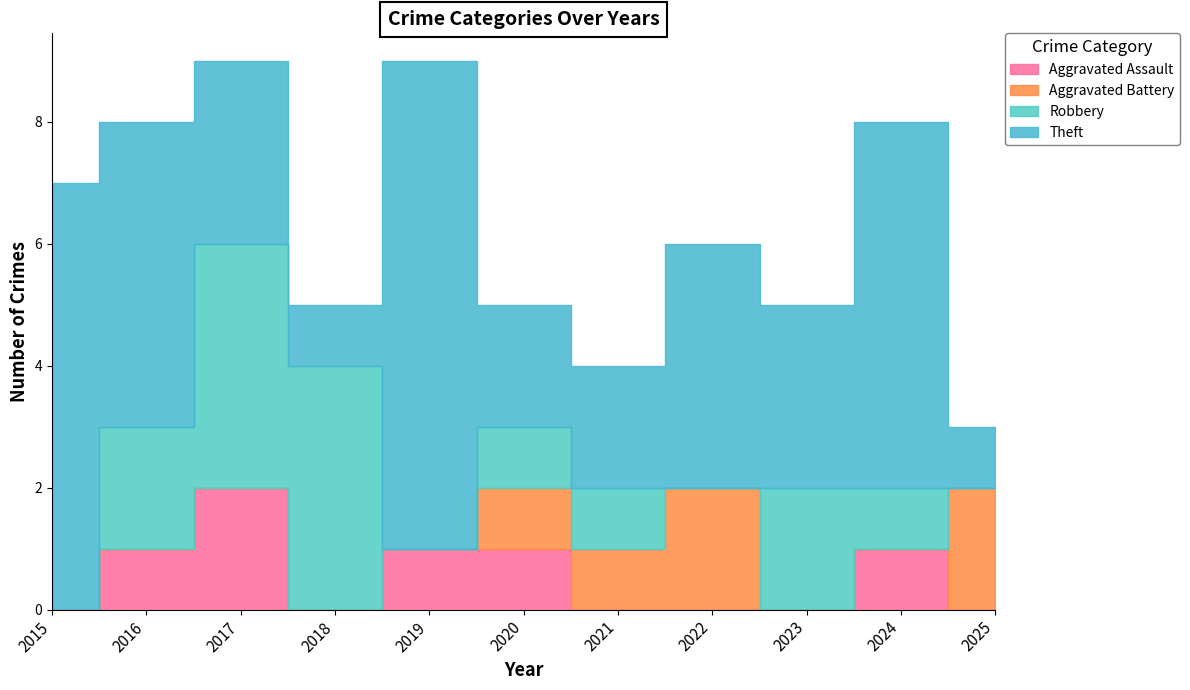

List the series in order of their peak value, highest first.

Theft, Robbery, Aggravated Assault, Aggravated Battery